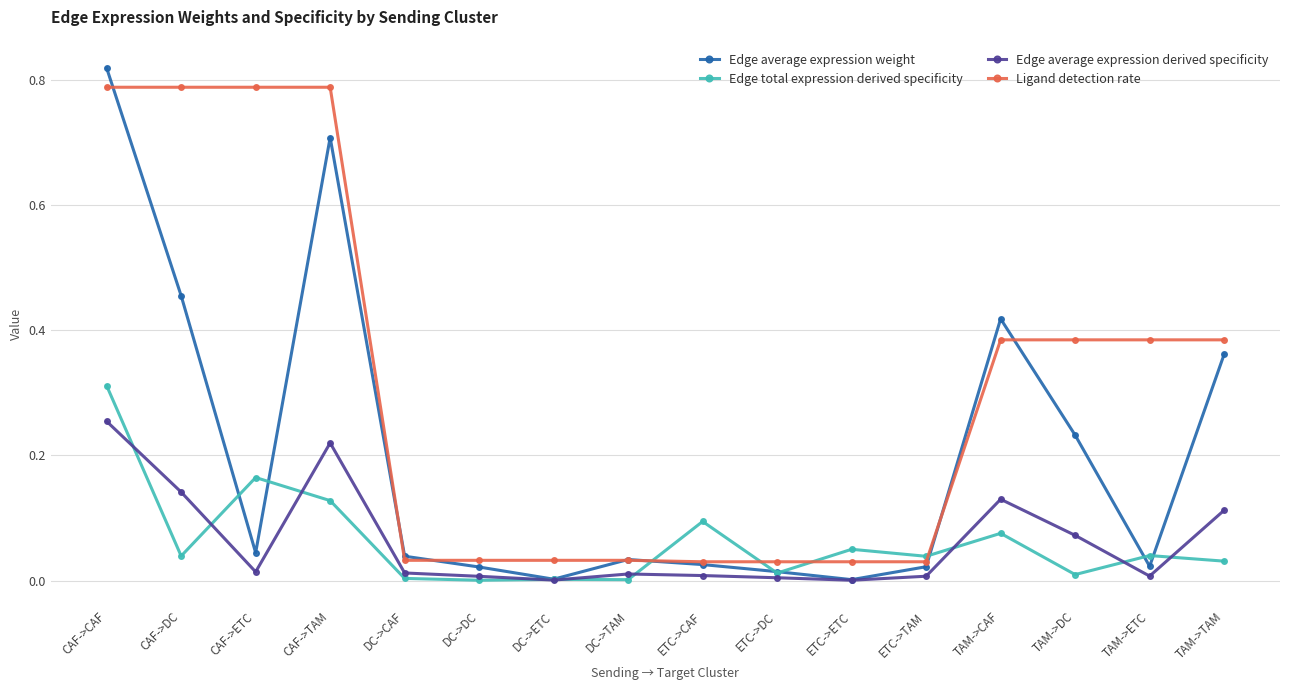

At which category does Edge total expression derived specificity reach its first local peak?

CAF->ETC